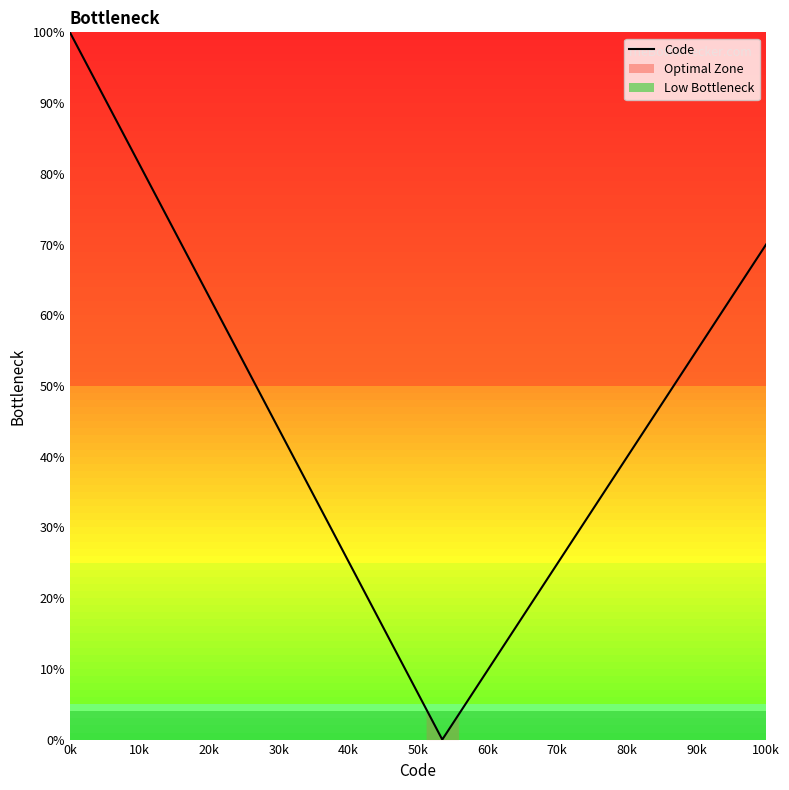

What is the value of the 20th point from the left?

70.0